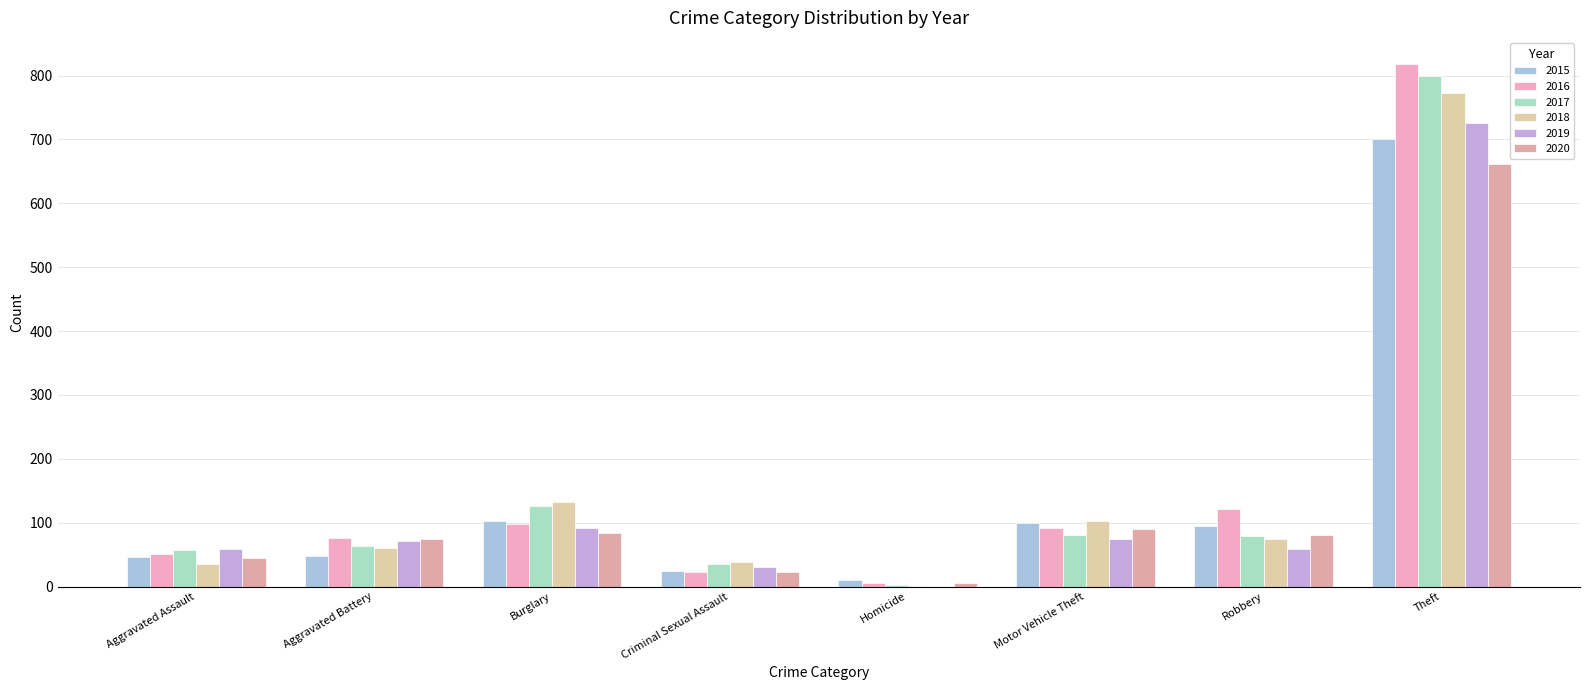

What is the difference between the highest and lowest values at Aggravated Assault?

23